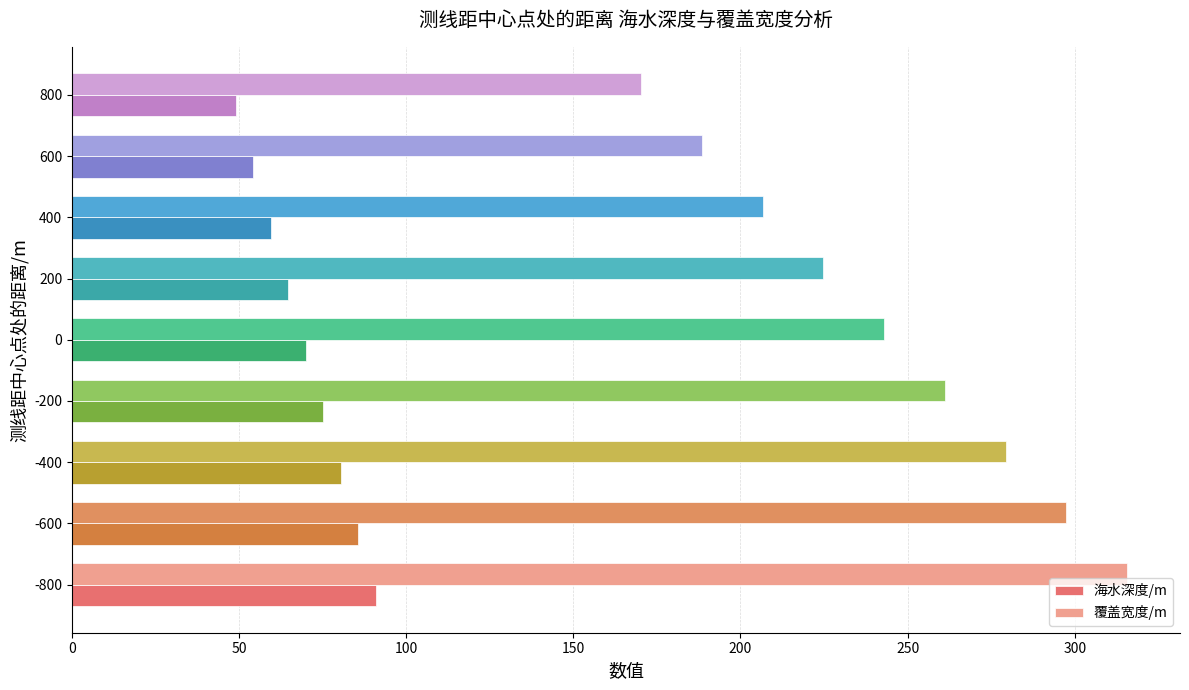

Is it true that 覆盖宽度/m equals 170.3 at 800?

True